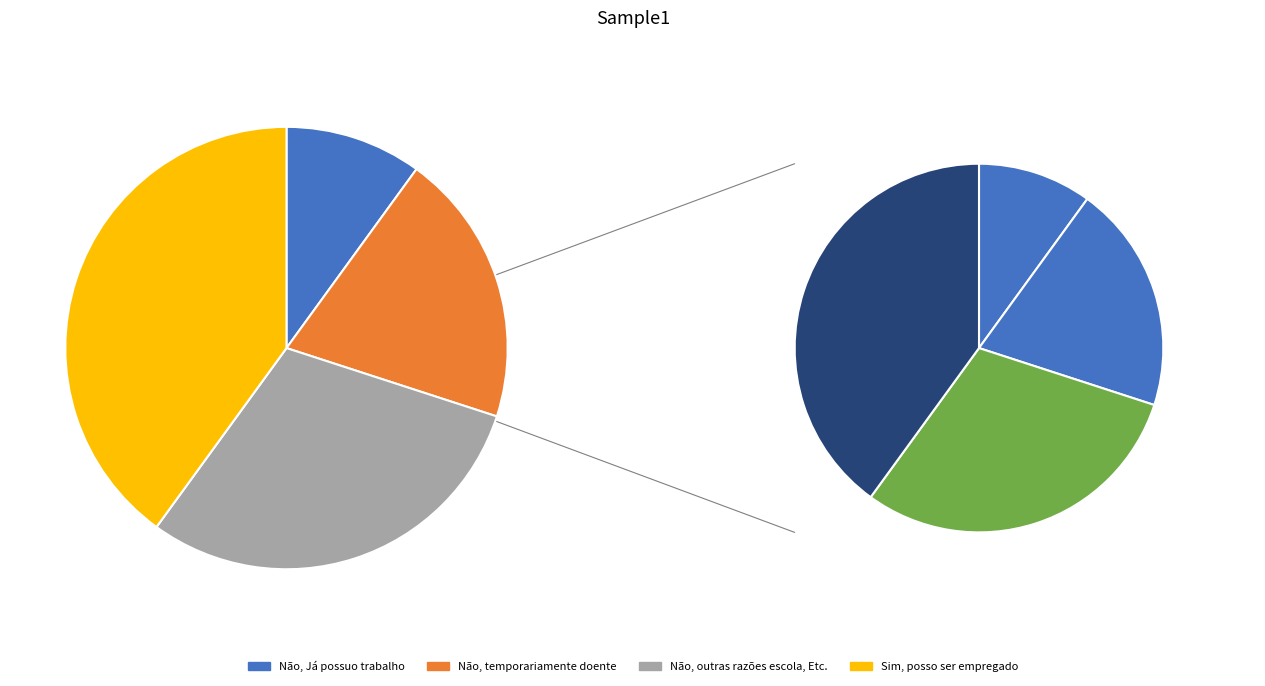

Approximately how many times larger is the value at Não, Já possuo trabalho compared to Não, temporariamente doente?

0.5